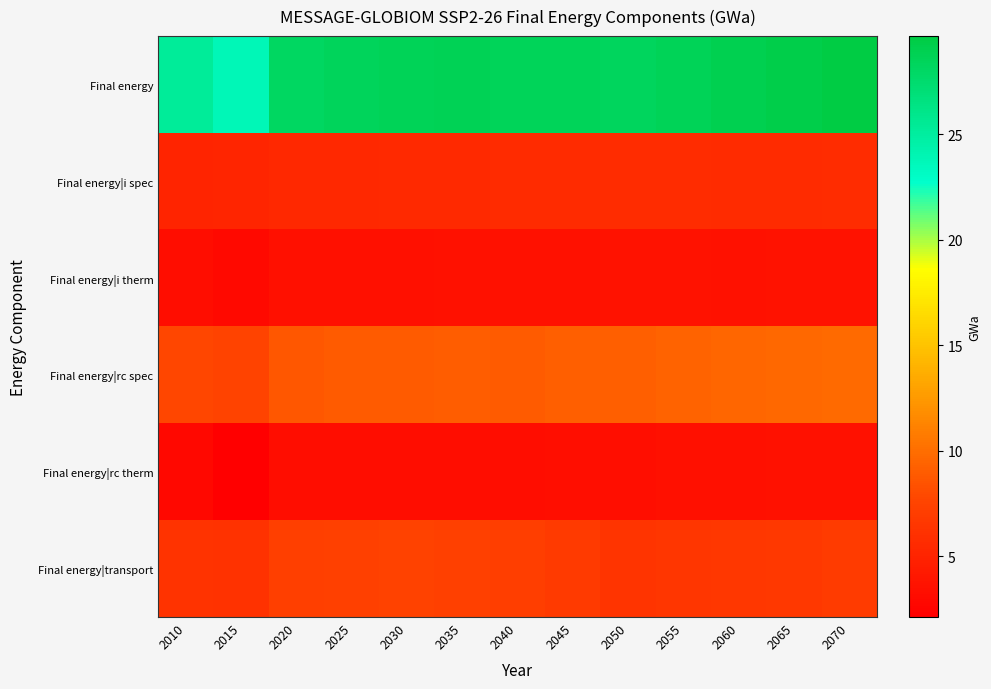

At 2035, list the series in order from largest to smallest.

Final energy, Final energy|rc spec, Final energy|transport, Final energy|i spec, Final energy|i therm, Final energy|rc therm